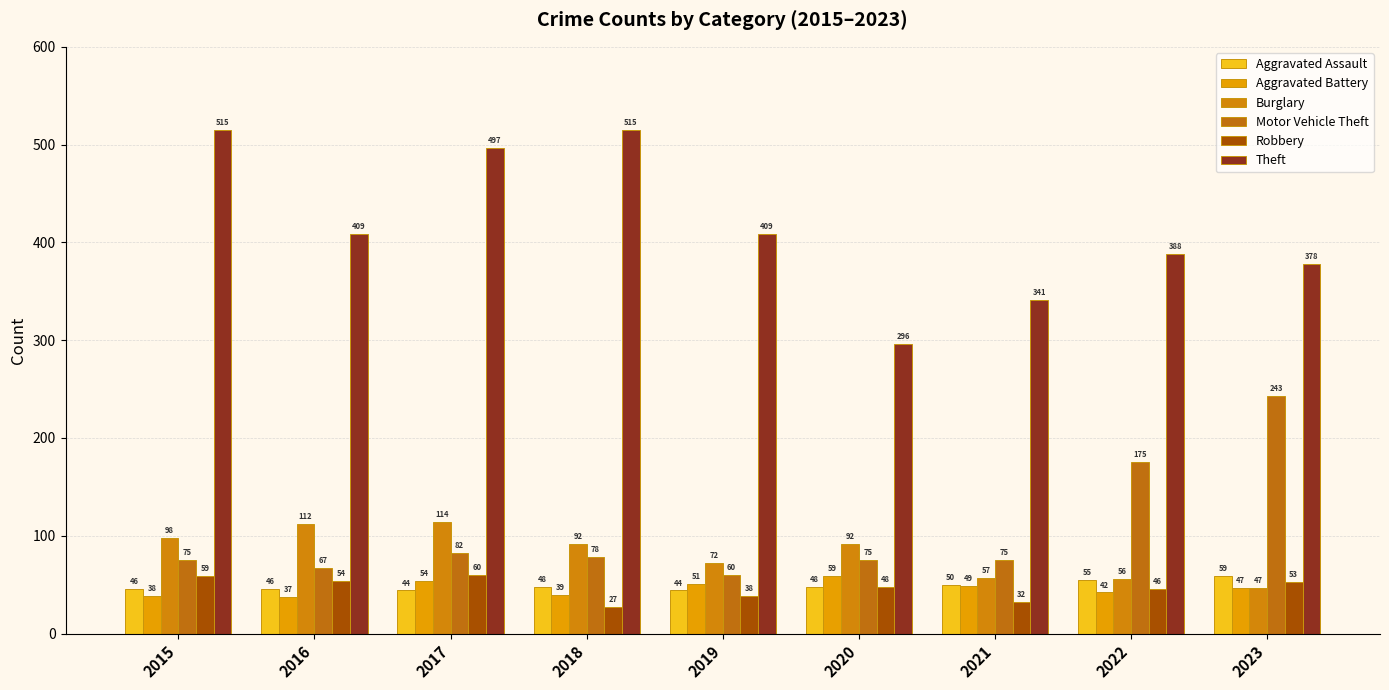

How many bars are there in each group?

6